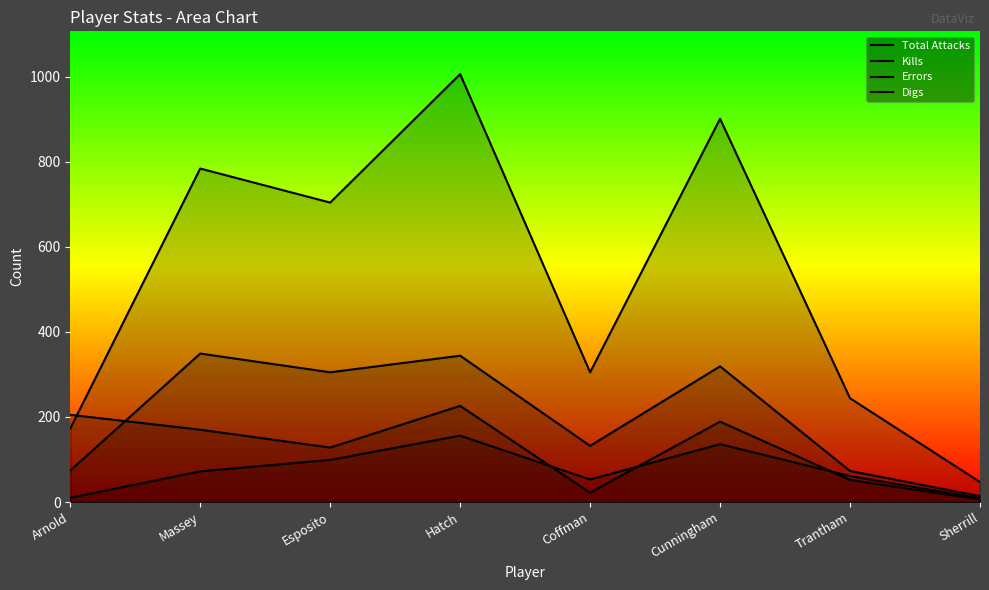

What is the difference between the second highest and minimum values in the Kills series?

330